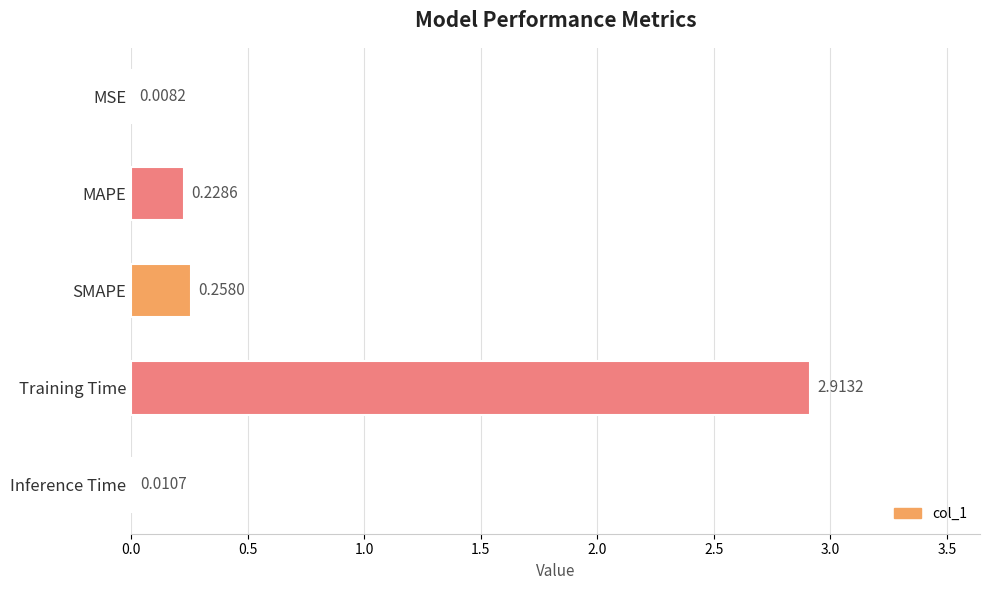

Which has a higher value, Training Time or Inference Time?

Training Time